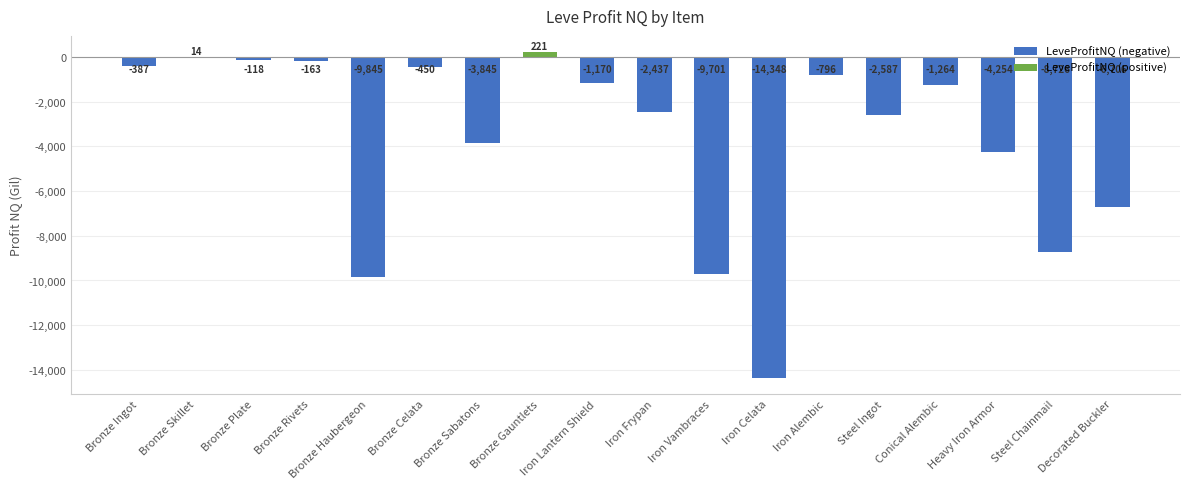

What is the change in value from Bronze Haubergeon to Decorated Buckler?

+3139.0